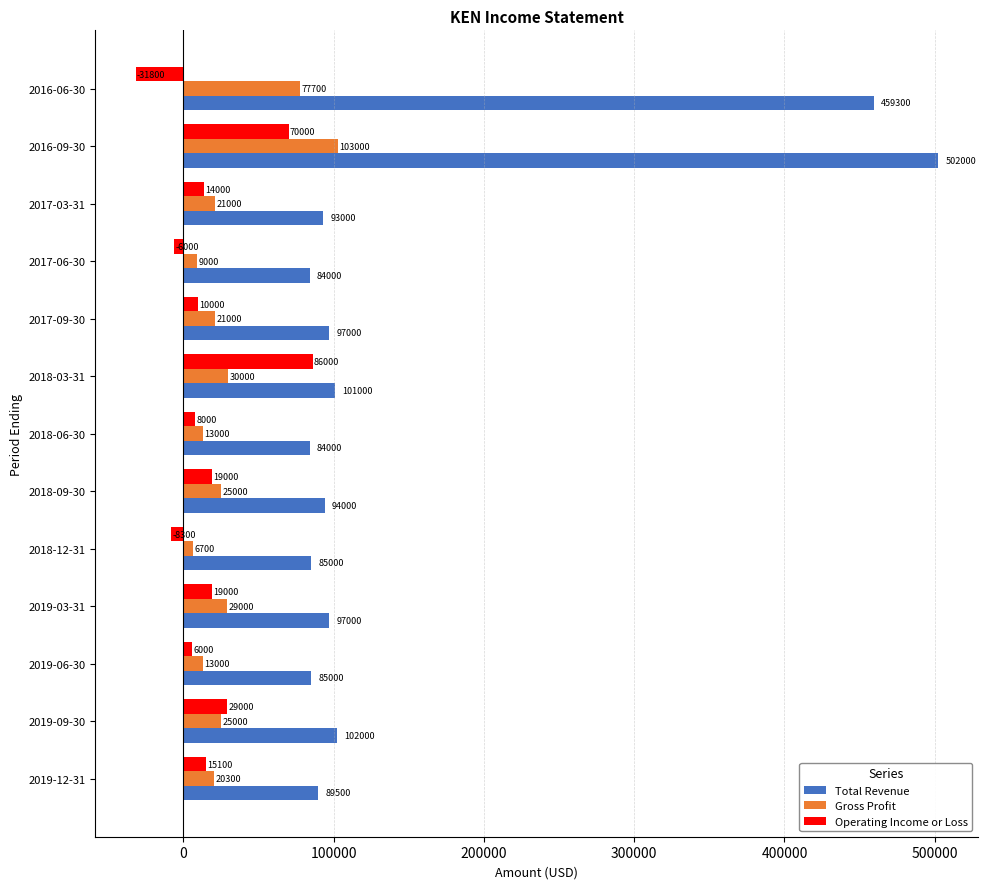

How many positive values does the Operating Income or Loss series have?

10